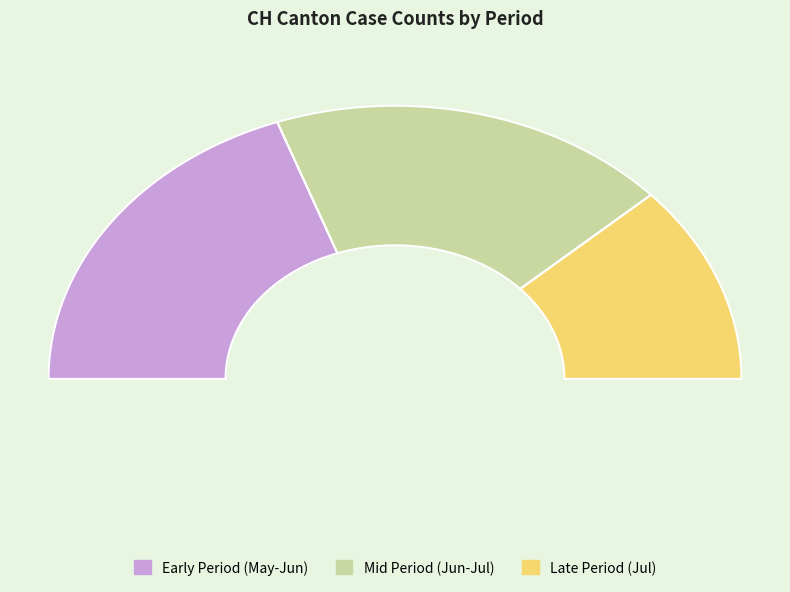

Is it true that 2020-06-07 is 1% of the pie?

False